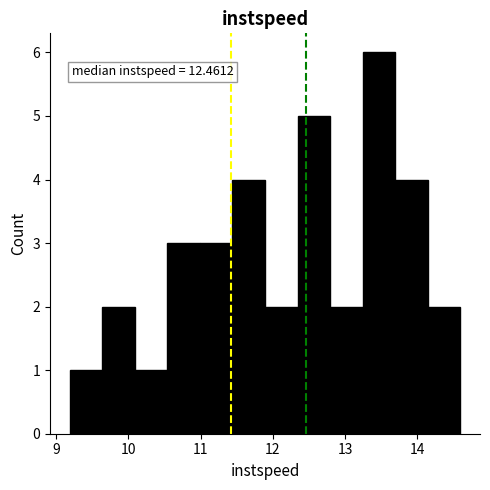

Over which range of the x-axis is the bar tallest?

13.2 to 13.7